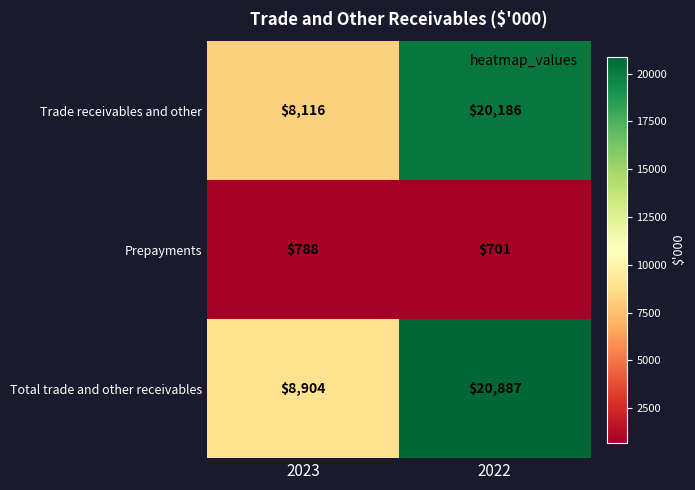

What is the maximum value shown in the chart?

20887